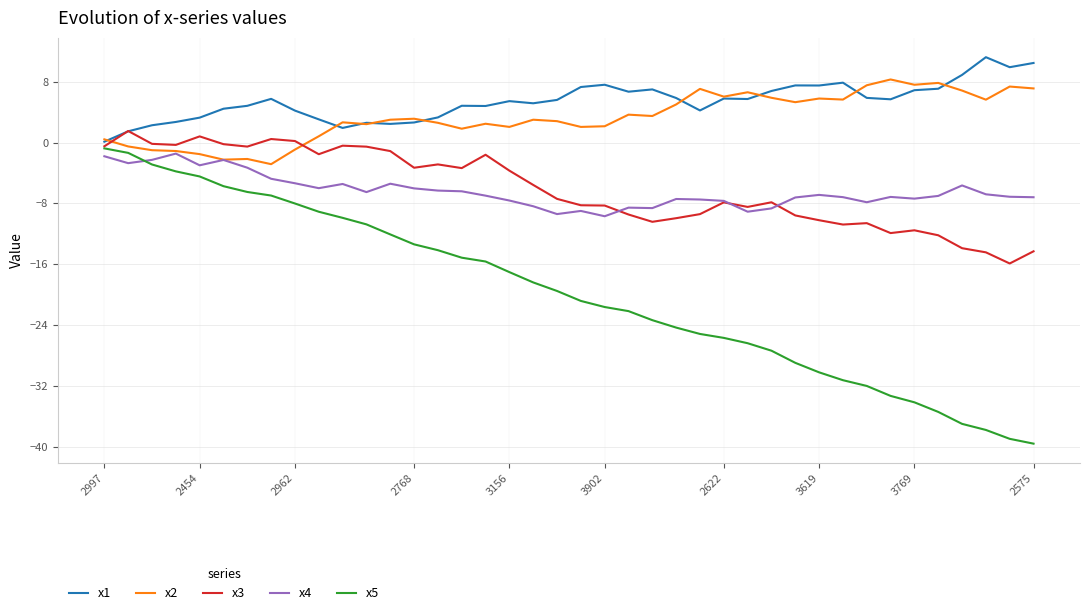

What is the minimum value shown in the chart?

-39.6